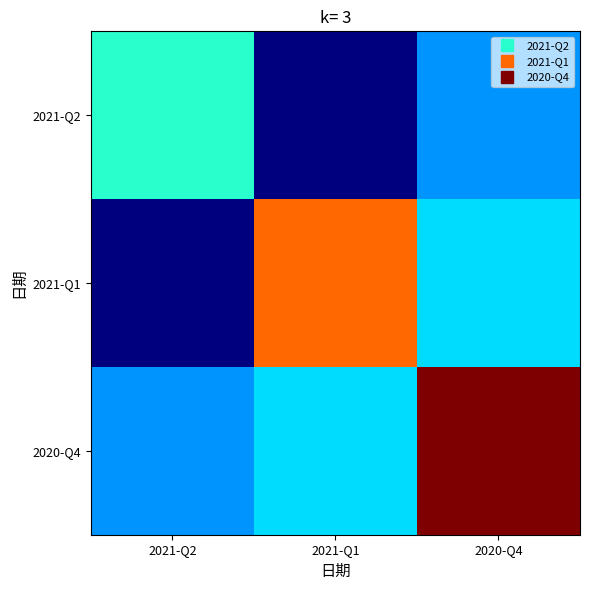

What is the total value across all series at 2020-Q4?

11.1